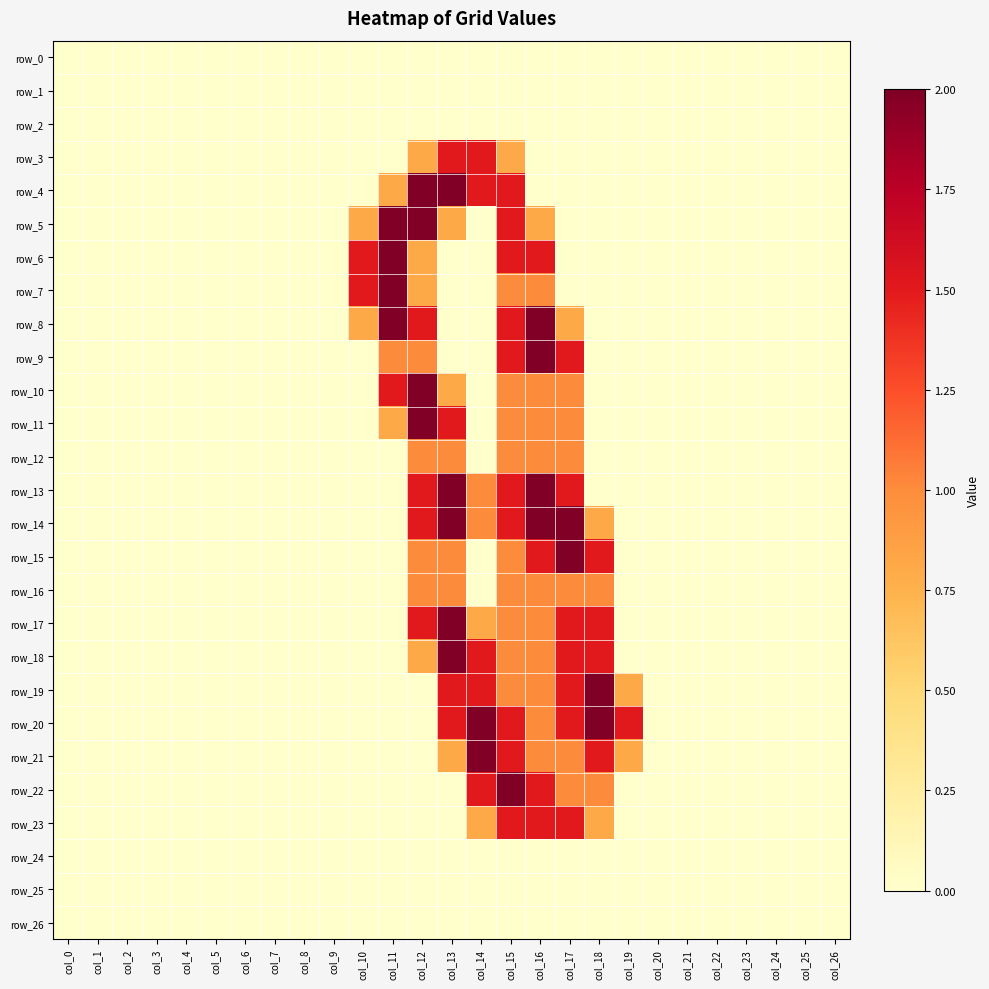

Which label corresponds to the smallest value in the chart?

col_0